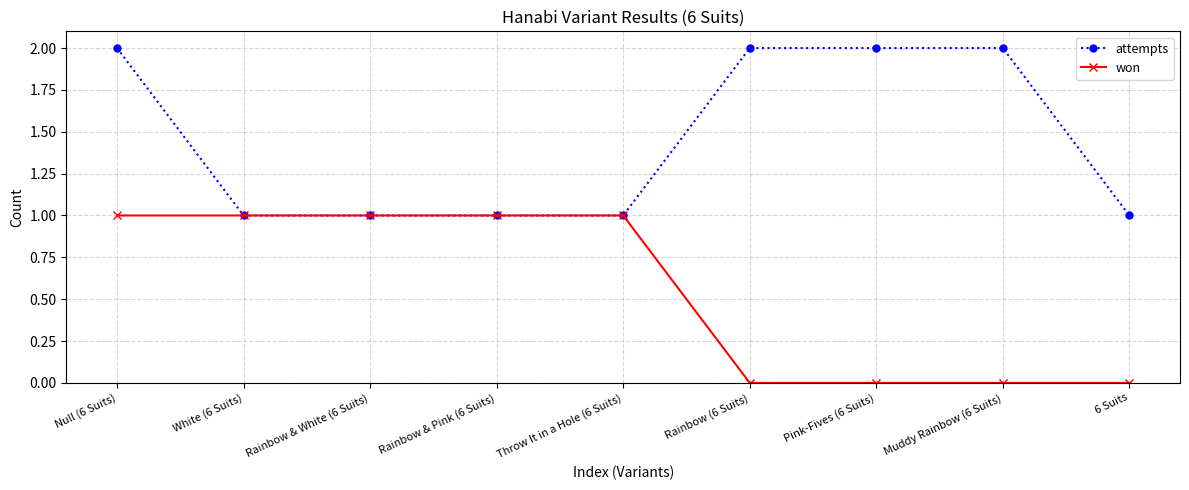

Read the attempts value at Rainbow (6 Suits).

2